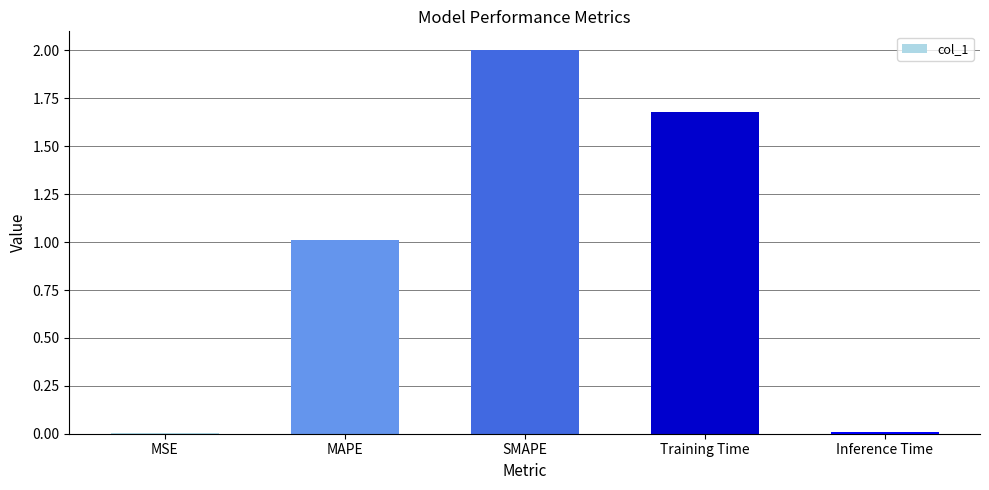

The value at Training Time is 1.7. True or false?

True